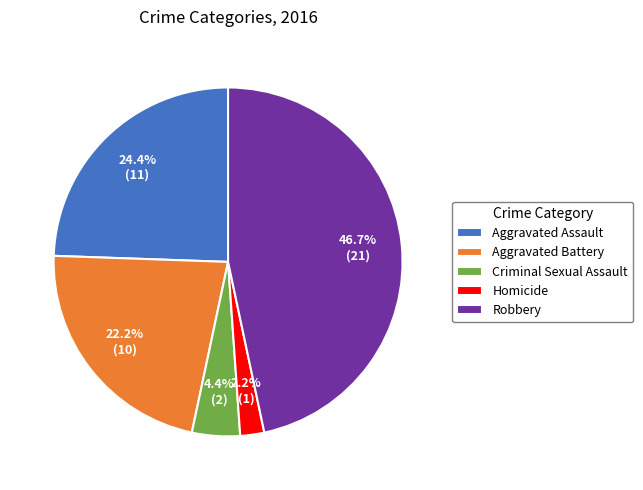

How many segments does this pie chart have?

5